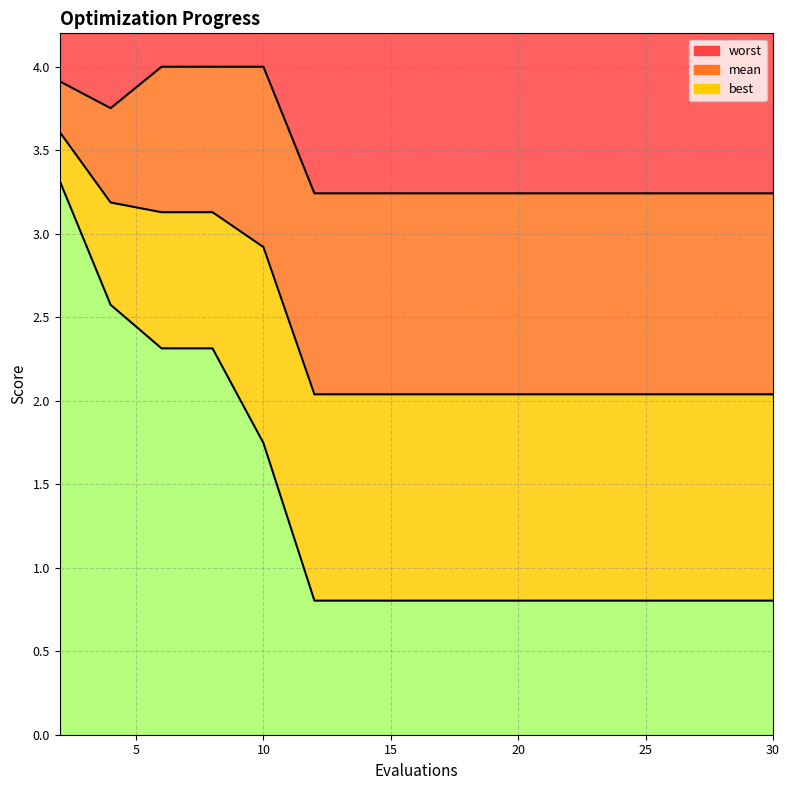

What is the sum of all worst values?

52.1